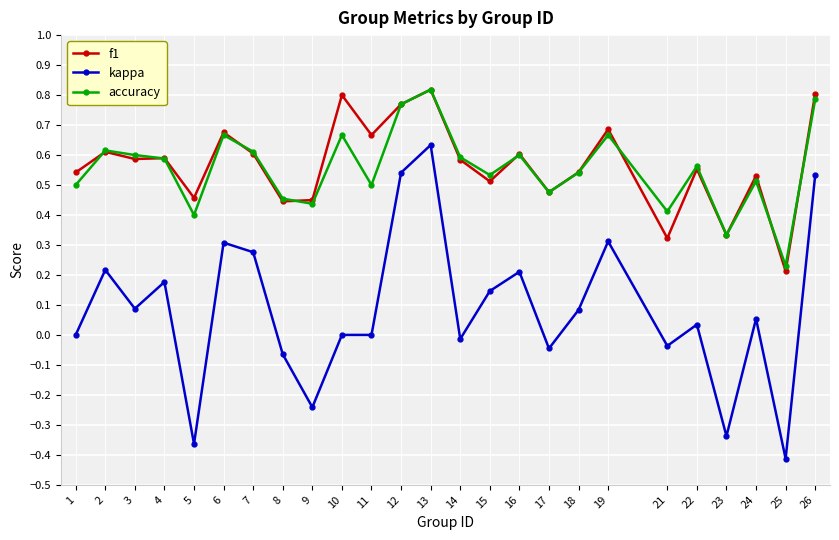

At which category is the sum across all series the highest?

13